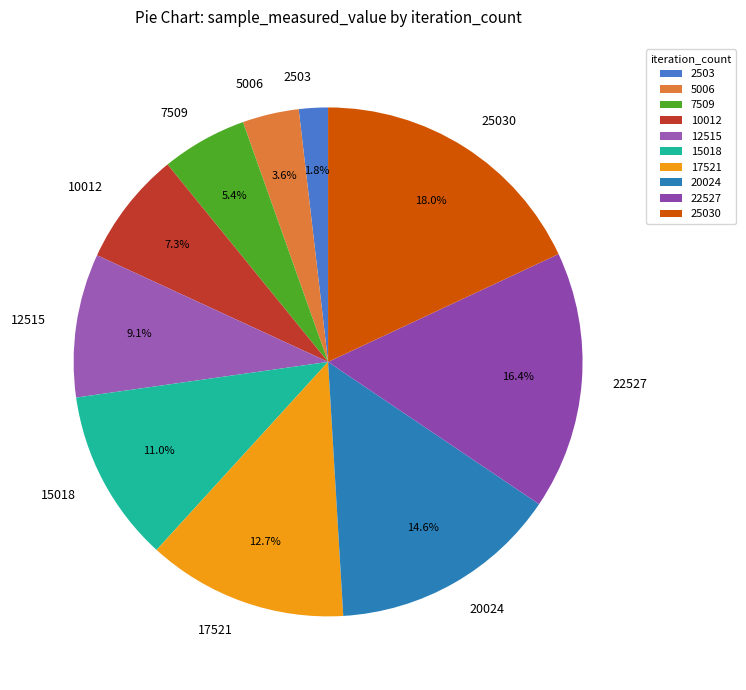

Which slice is the largest?

25030